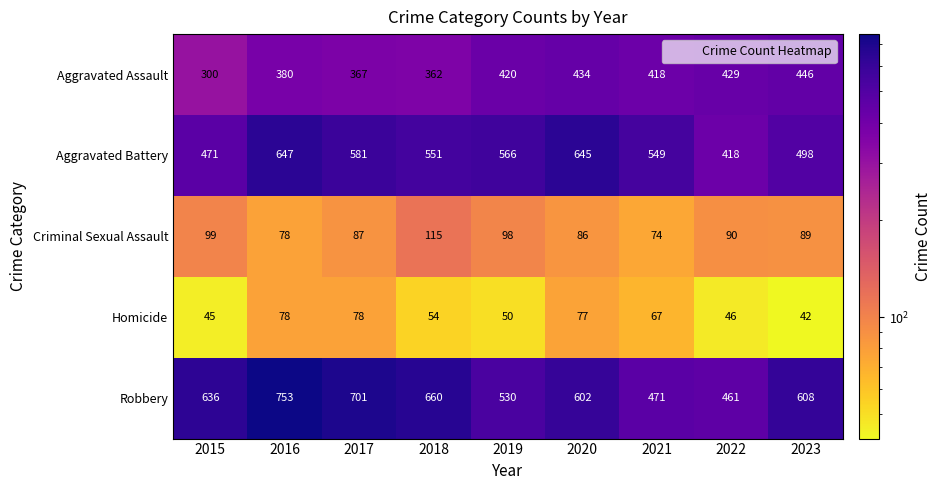

Which series has the largest range (max minus min)?

Robbery